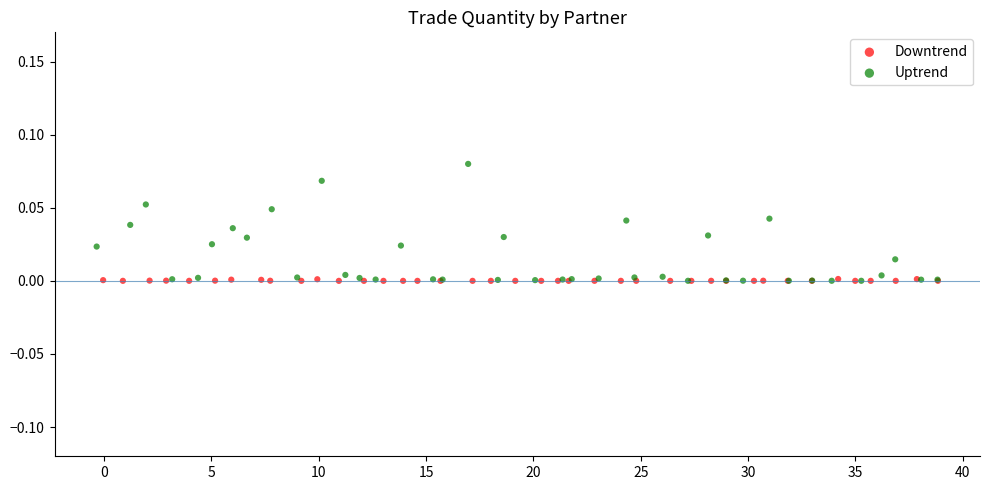

What are all the series names shown in the legend?

Downtrend, Uptrend